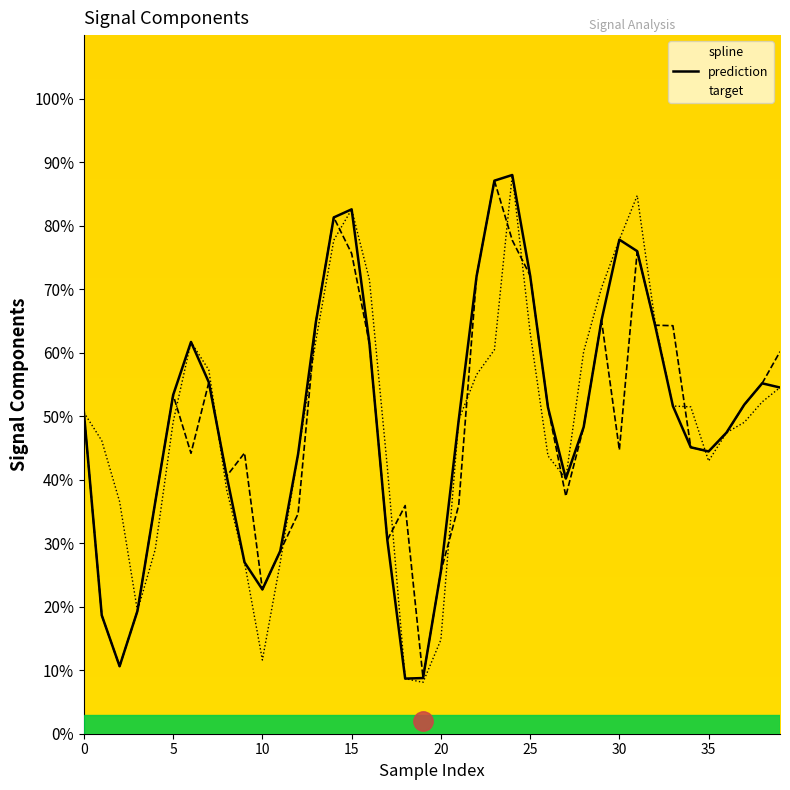

What is the maximum value shown in the chart?

88.0